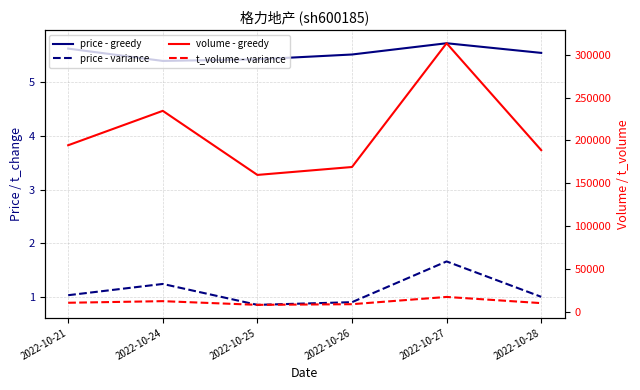

True or false: price - greedy has more than 0 points higher than both neighbors.

True